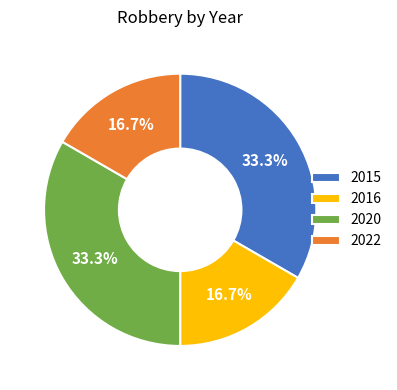

To the nearest percent, what is the difference between the 2016 and 2015 slice percentages?

17%